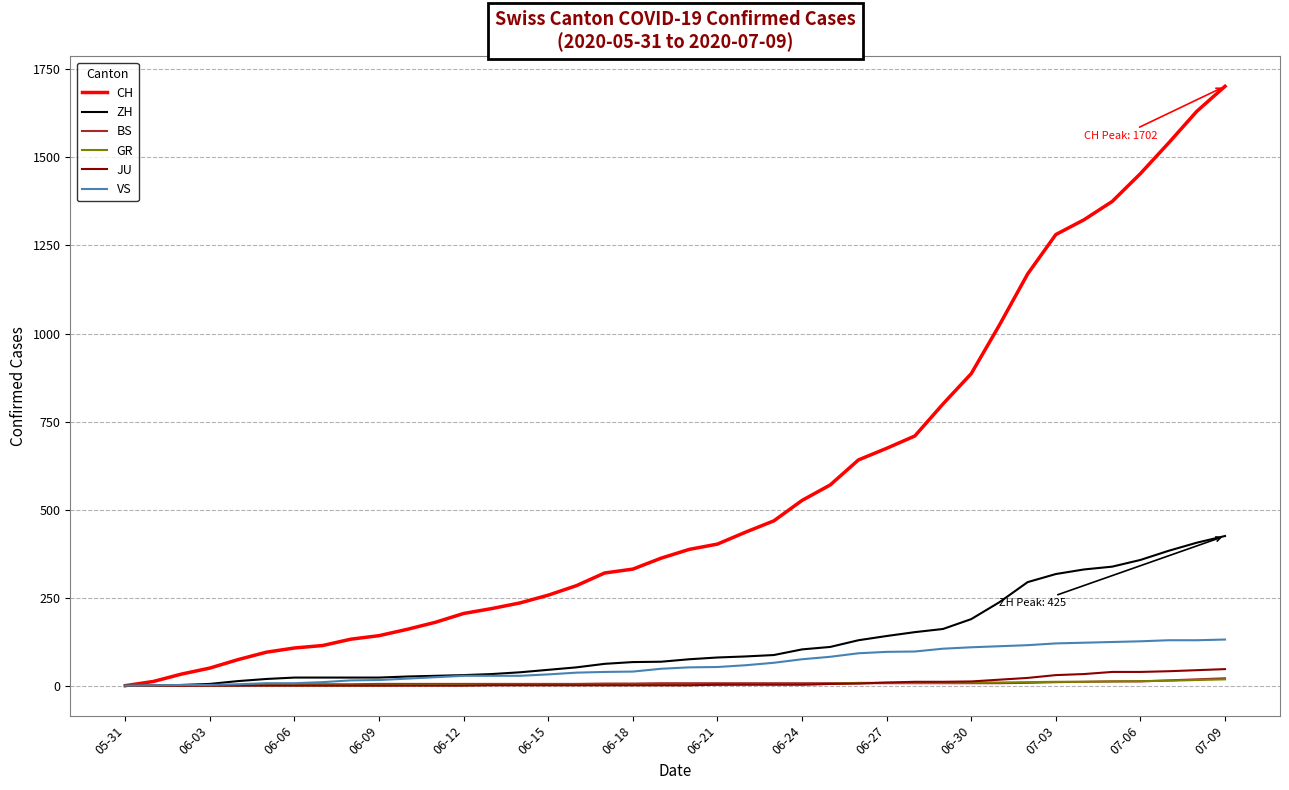

What is the greatest value displayed?

1702